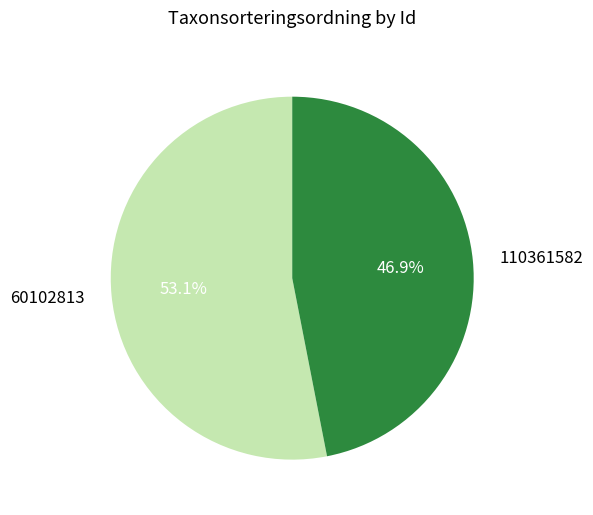

Approximately how many times larger is the value at 110361582 compared to 60102813?

0.9